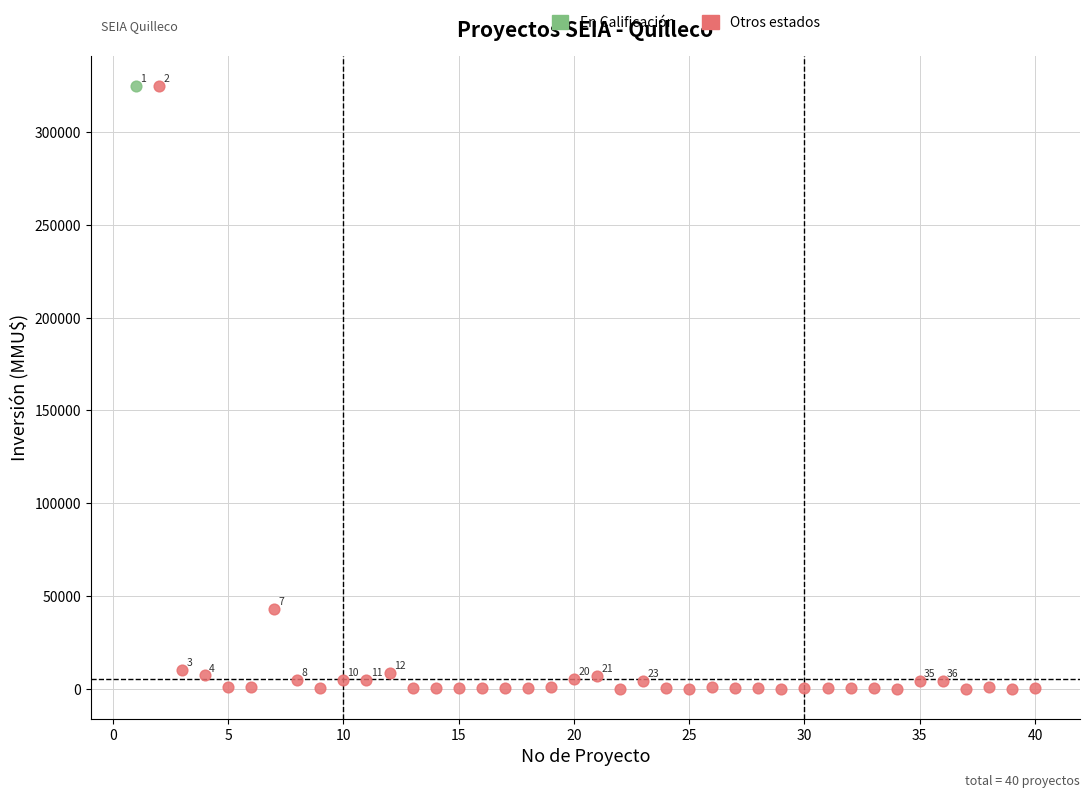

What are all the series names shown in the legend?

En Calificación, Otros estados